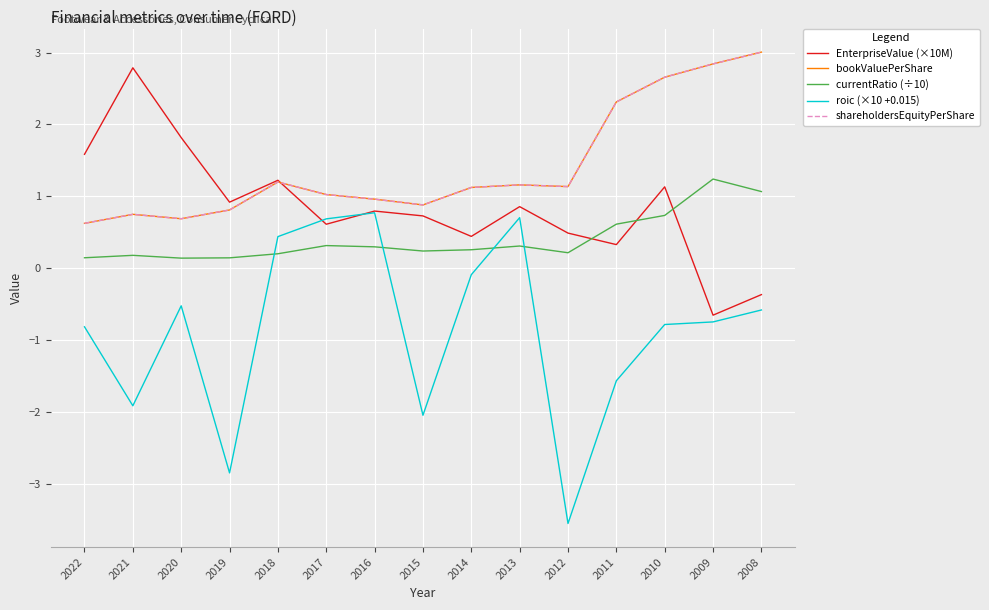

Does the chart display data point markers on the line(s)?

No